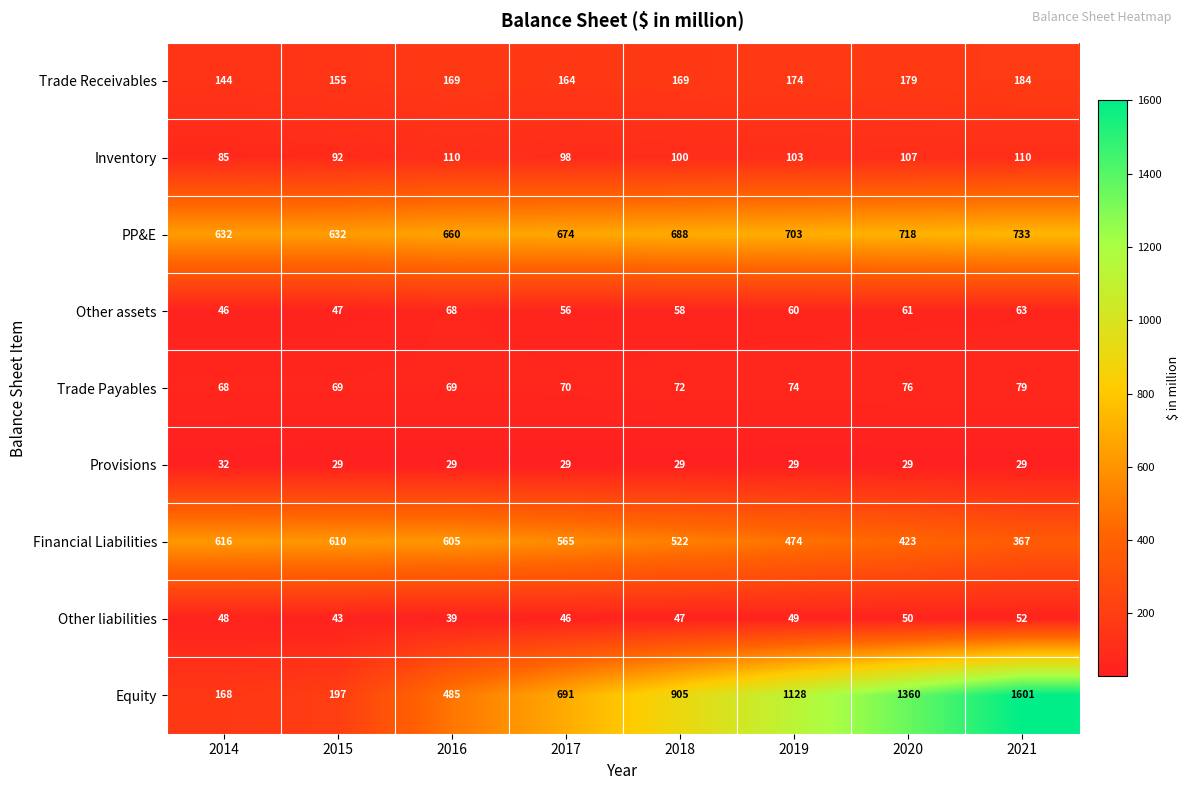

What is the sum of all Other liabilities values?

374